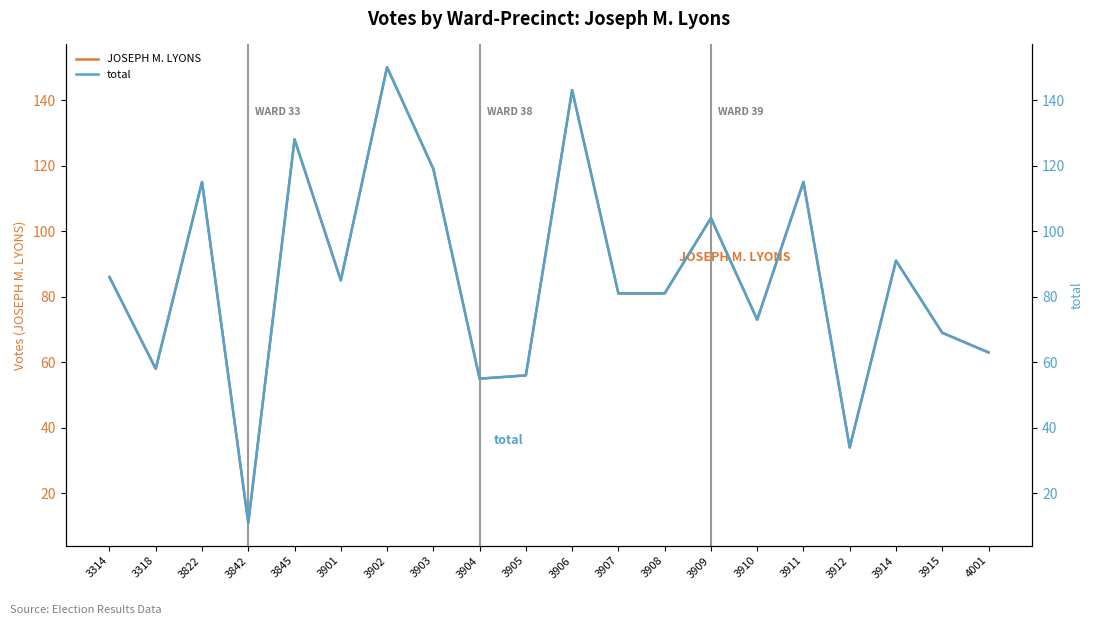

Where is the first local minimum for JOSEPH M. LYONS?

3318